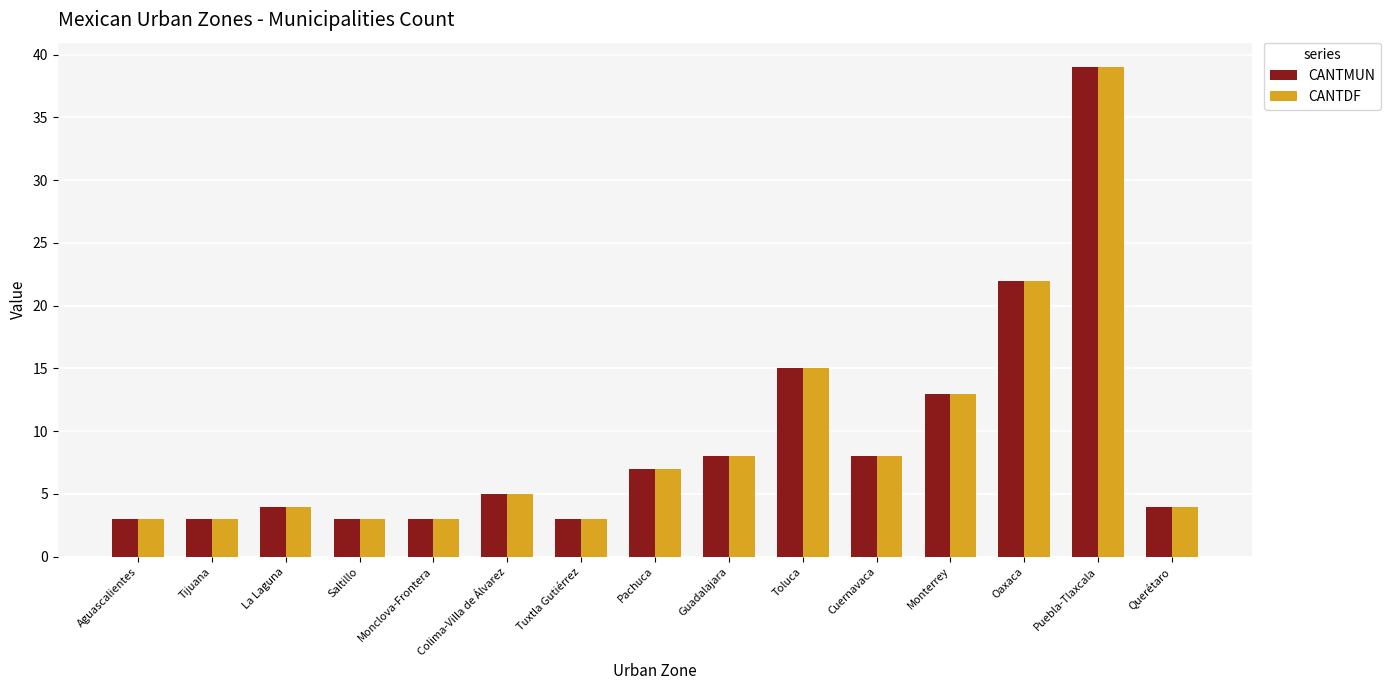

True or false: CANTDF has a value of 7 at Pachuca.

True